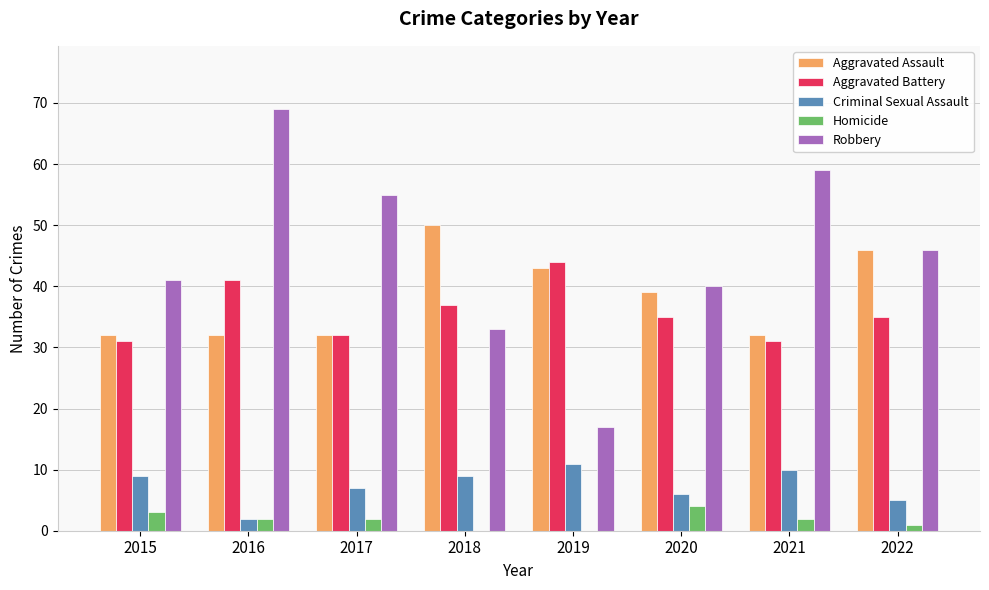

Is it true that Aggravated Battery equals 35 at 2022?

True